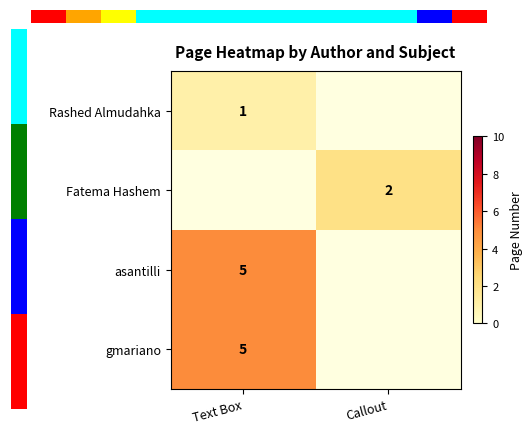

What is the difference between the highest and lowest values at Text Box?

4.0